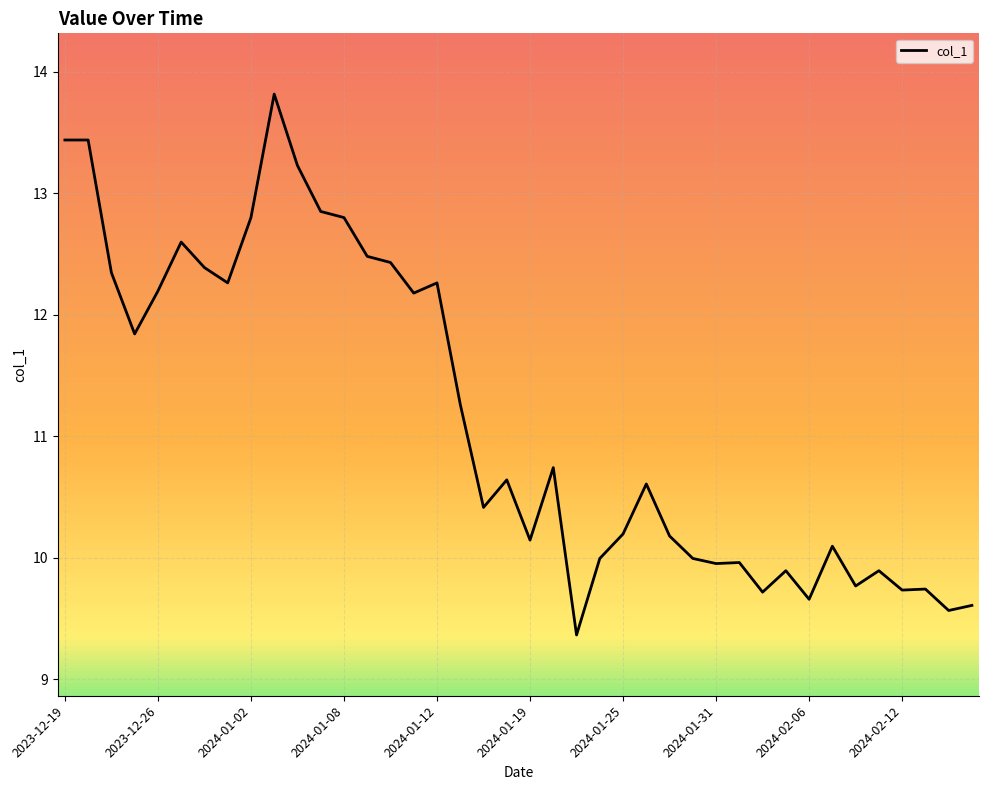

What is the average value?

11.2